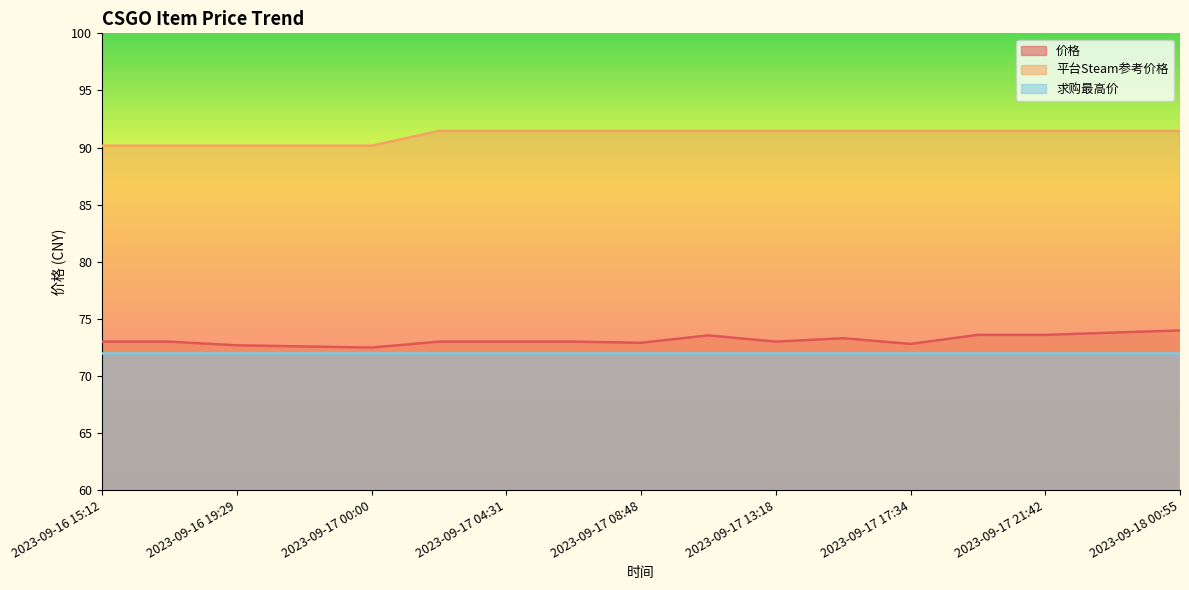

Rank the categories by 平台Steam参考价格 value from lowest to highest.

2023-09-16 15:12, 2023-09-16 17:30, 2023-09-16 19:29, 2023-09-16 21:50, 2023-09-17 00:00, 2023-09-17 02:23, 2023-09-17 04:31, 2023-09-17 06:34, 2023-09-17 08:48, 2023-09-17 10:56, 2023-09-17 13:18, 2023-09-17 15:26, 2023-09-17 17:34, 2023-09-17 19:40, 2023-09-17 21:42, 2023-09-17 23:53, 2023-09-18 00:55